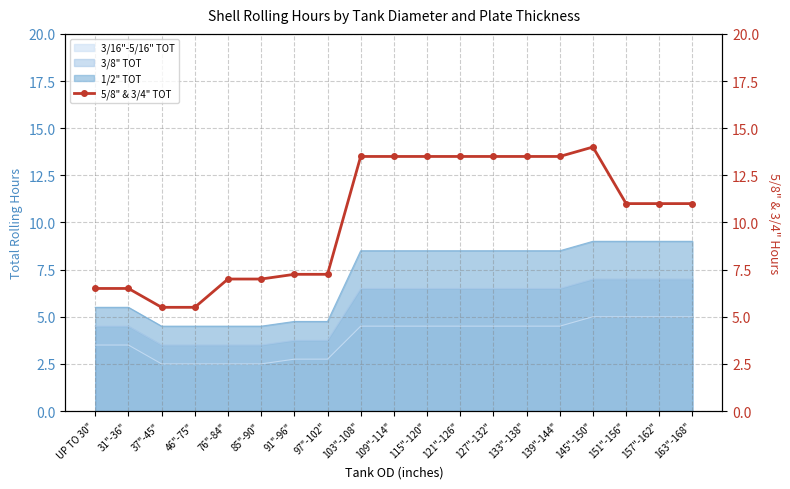

Between 121"-126" and 151"-156", which is larger?

121"-126"